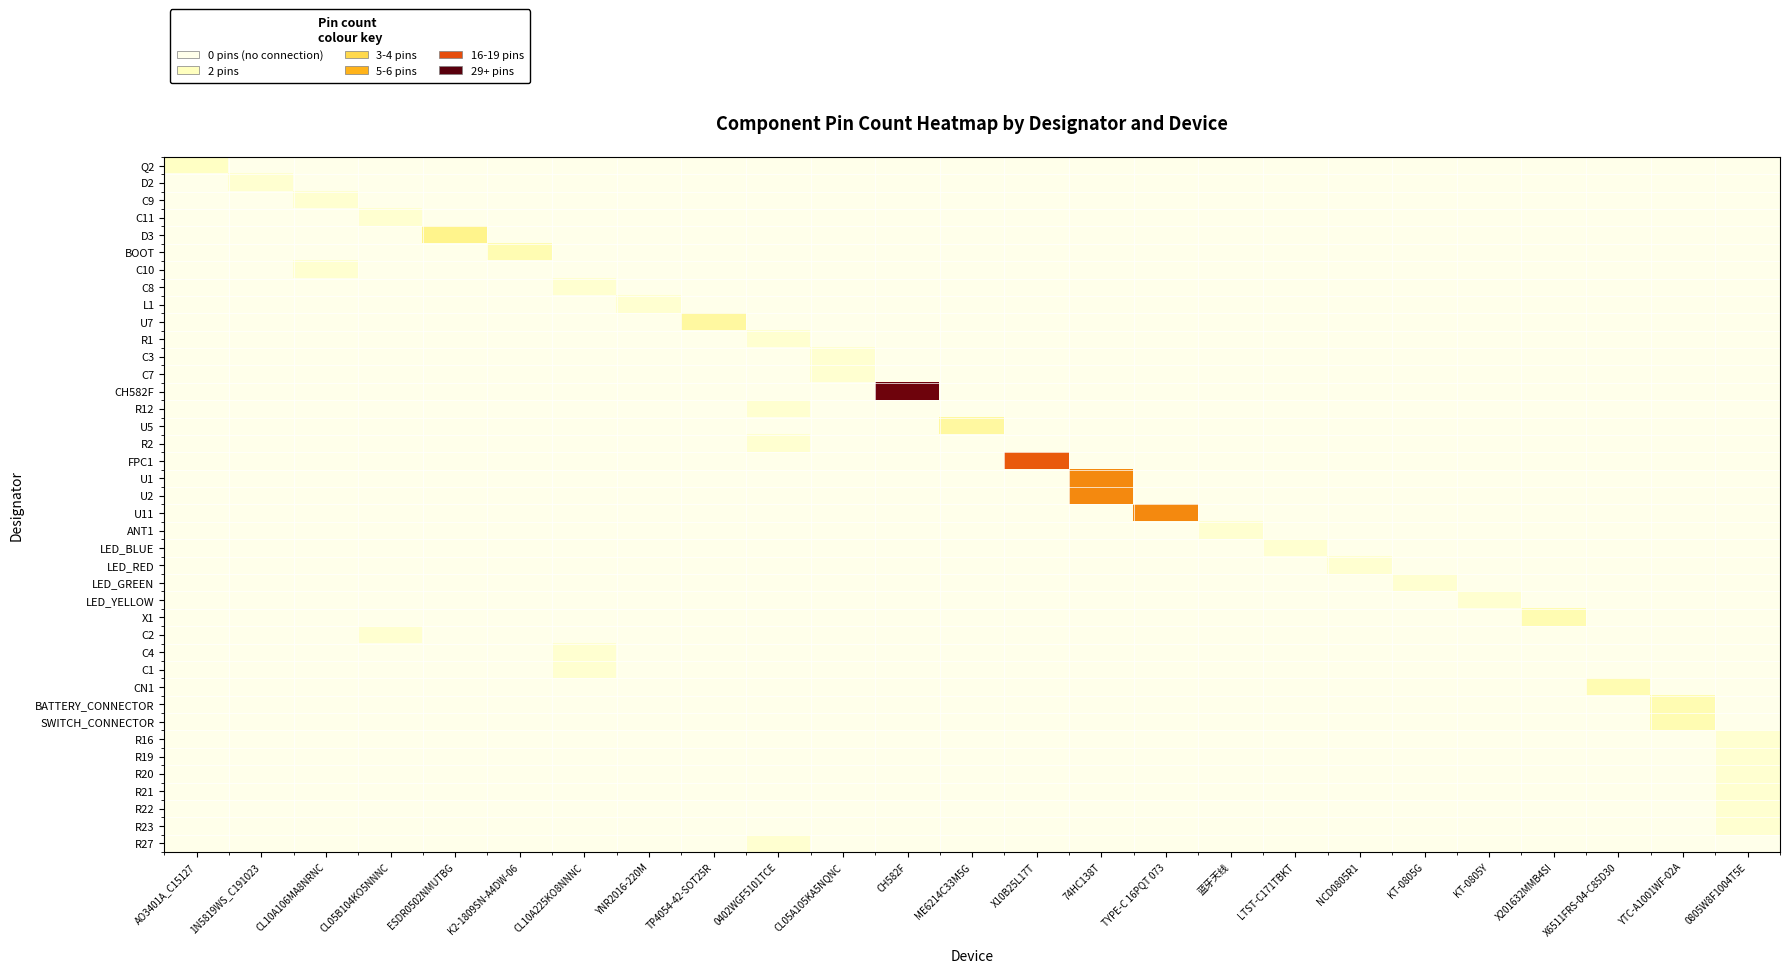

Rank the series at YTC-A1001WF-02A from highest to lowest value.

BATTERY_CONNECTOR, SWITCH_CONNECTOR, Q2, D2, C9, C11, D3, BOOT, C10, C8, L1, U7, R1, C3, C7, CH582F, R12, U5, R2, FPC1, U1, U2, U11, ANT1, LED_BLUE, LED_RED, LED_GREEN, LED_YELLOW, X1, C2, C4, C1, CN1, R16, R19, R20, R21, R22, R23, R27